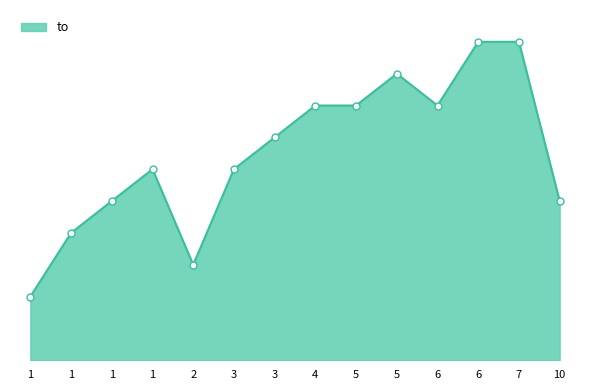

Does the chart have visible grid lines?

No